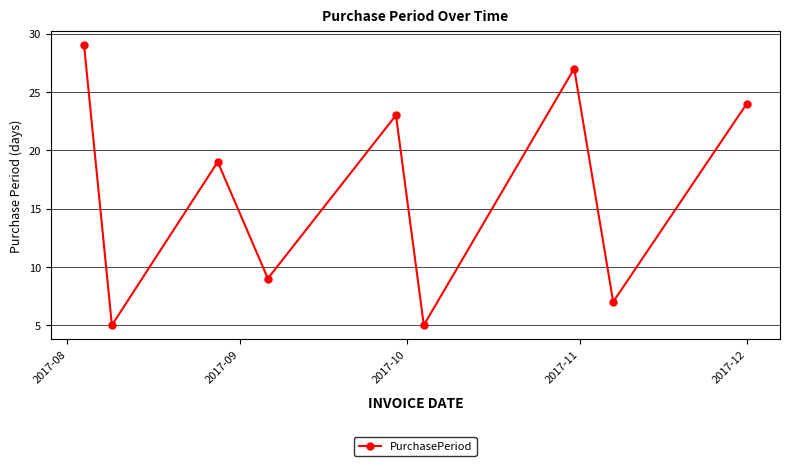

How many points are higher than both their immediate neighbors (excluding endpoints)?

3